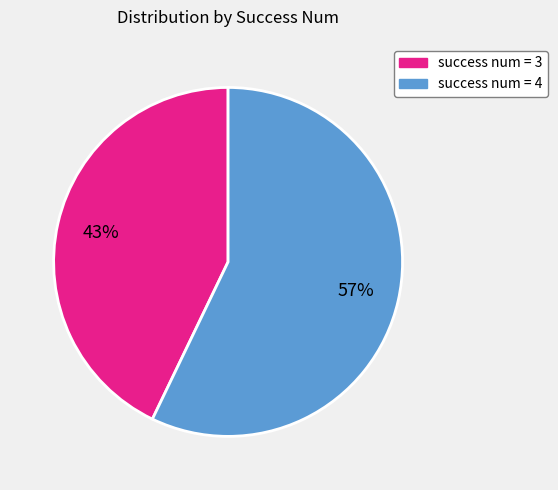

Is there any slice that represents more than half of the pie?

Yes